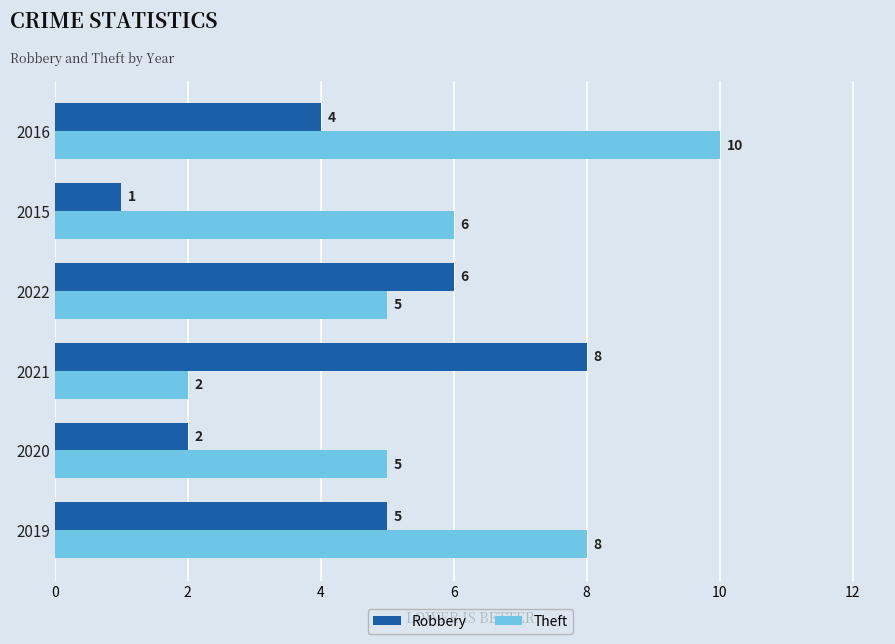

What is the difference between the maximum and second lowest values in the Theft series?

5